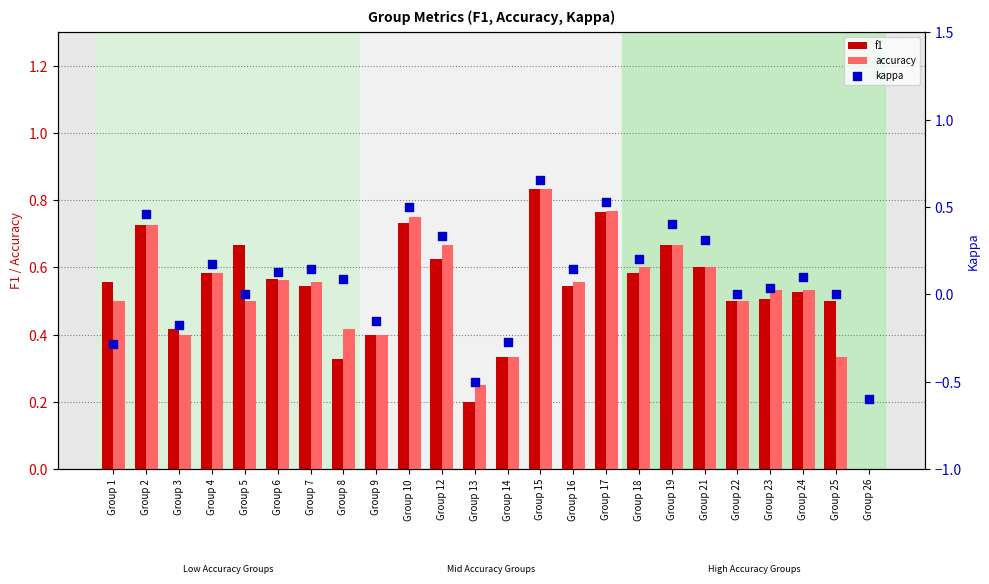

What are all the series names shown in the legend?

f1, accuracy, kappa